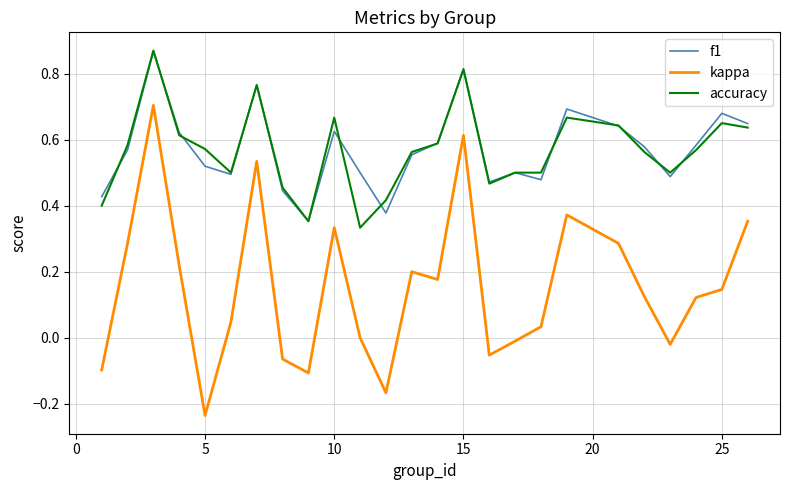

How many lines are shown in the chart?

3